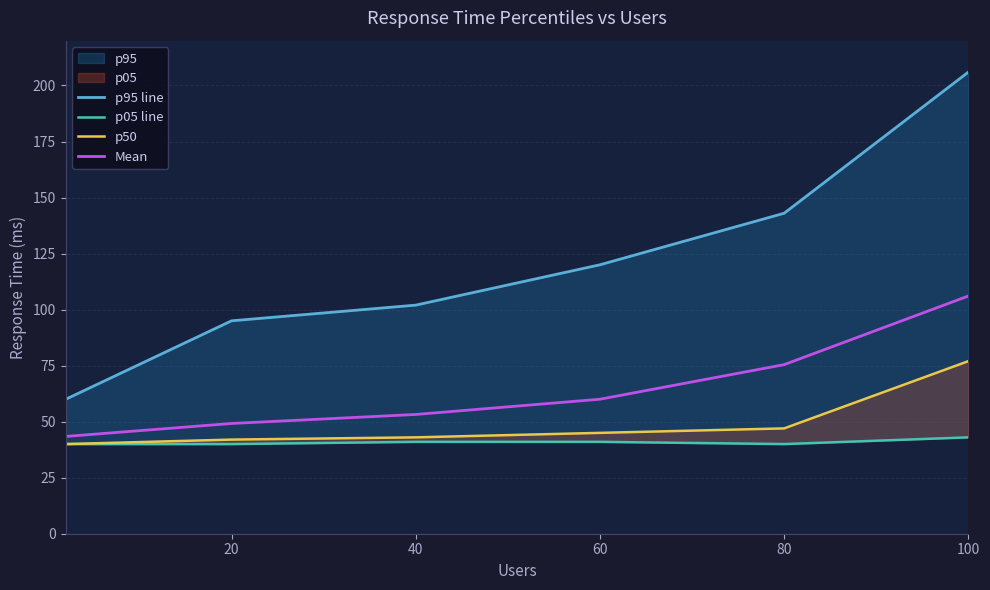

The Mean series shows 75.4 at 80. True or false?

True